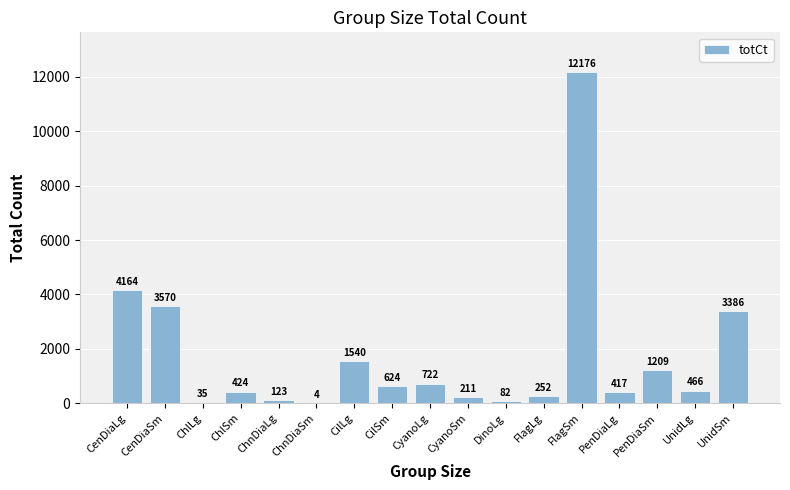

At which label does the data first exceed 466?

CenDiaLg